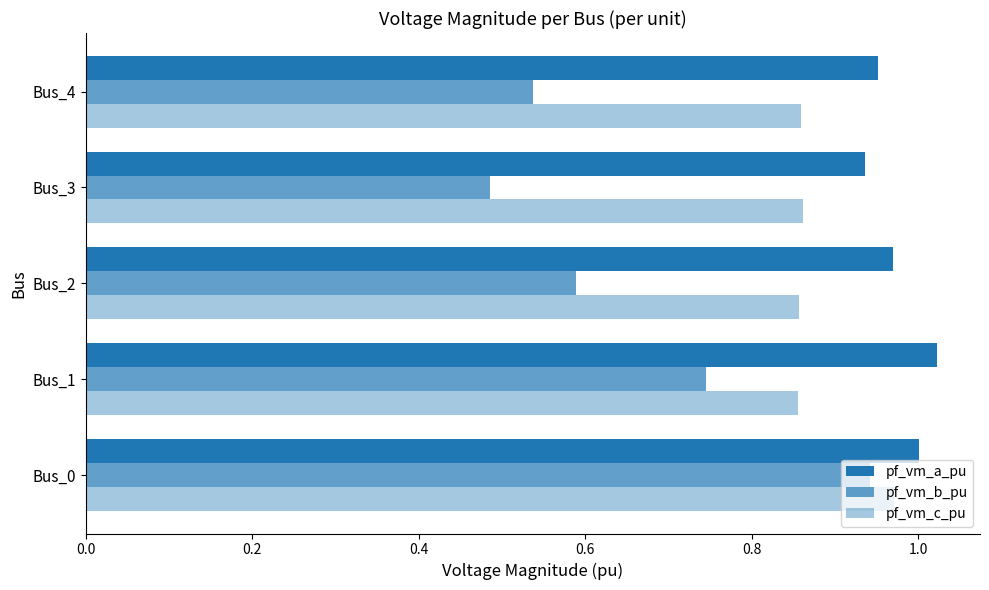

Rank the series by their maximum value, from lowest to highest.

pf_vm_b_pu, pf_vm_c_pu, pf_vm_a_pu